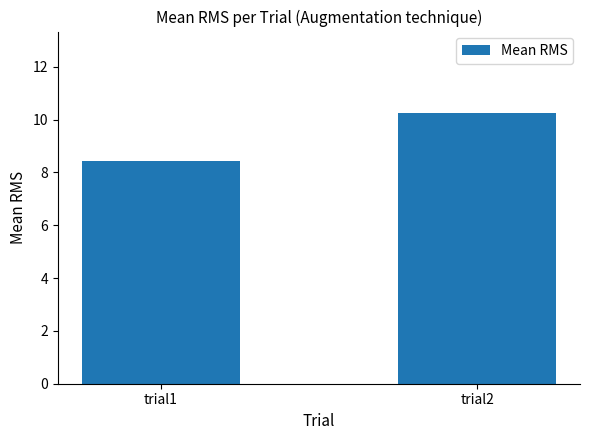

What is the value of the 2nd bar from the left?

10.3